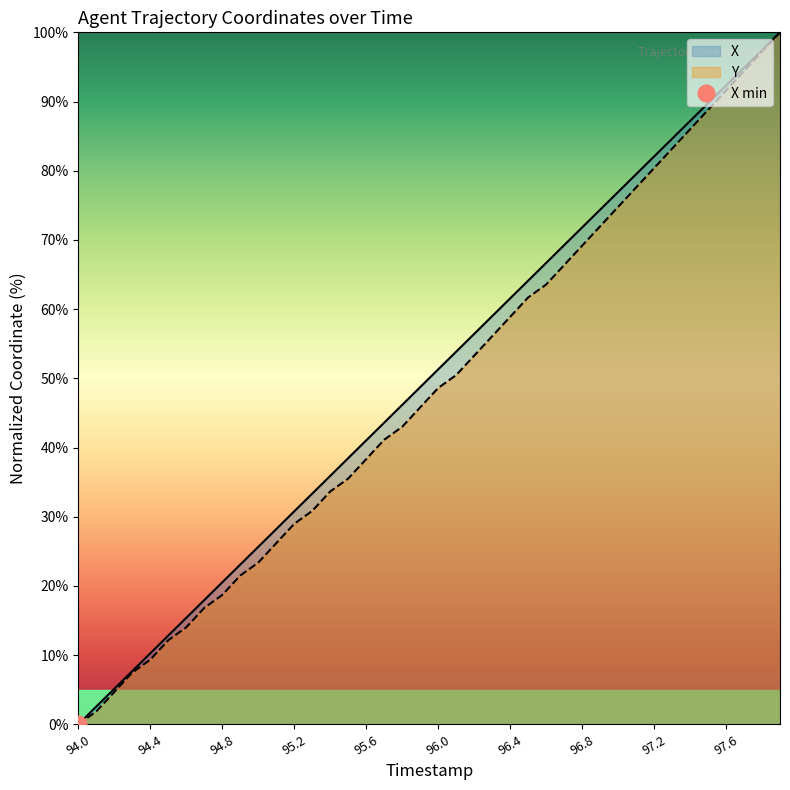

What is the maximum value for Y?

100.0